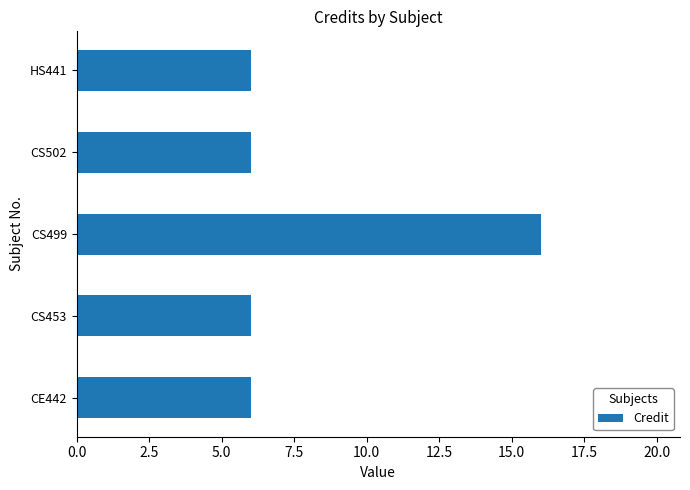

Which category has the highest value across all series?

CS499